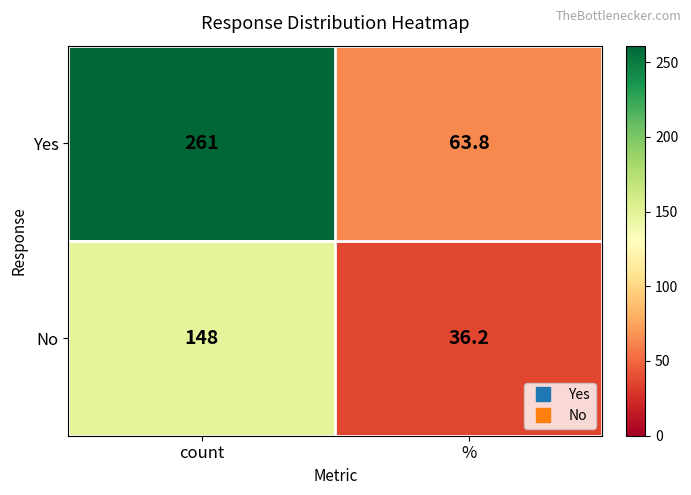

Reading right to left, what are all the values shown in this chart?

Yes: %=63.8	count=261.0
No: %=36.2	count=148.0